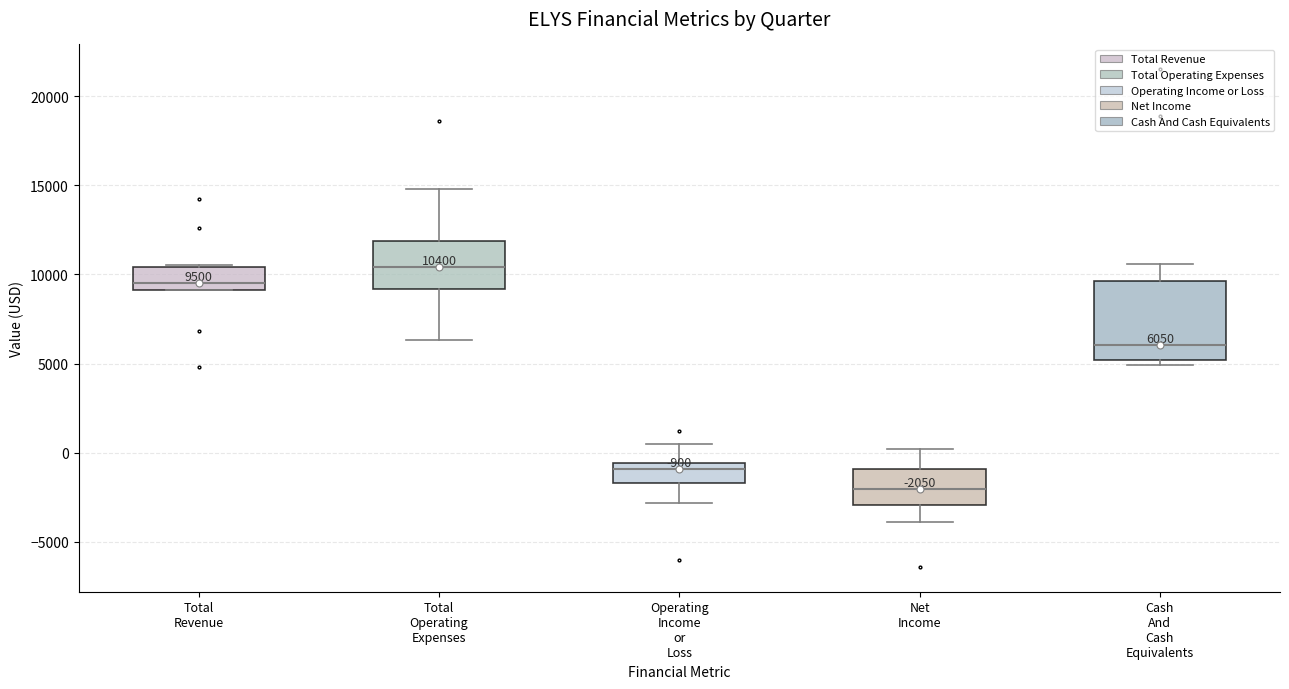

Comparing the boxes themselves (not the whiskers), which one is the tallest?

Cash And Cash Equivalents